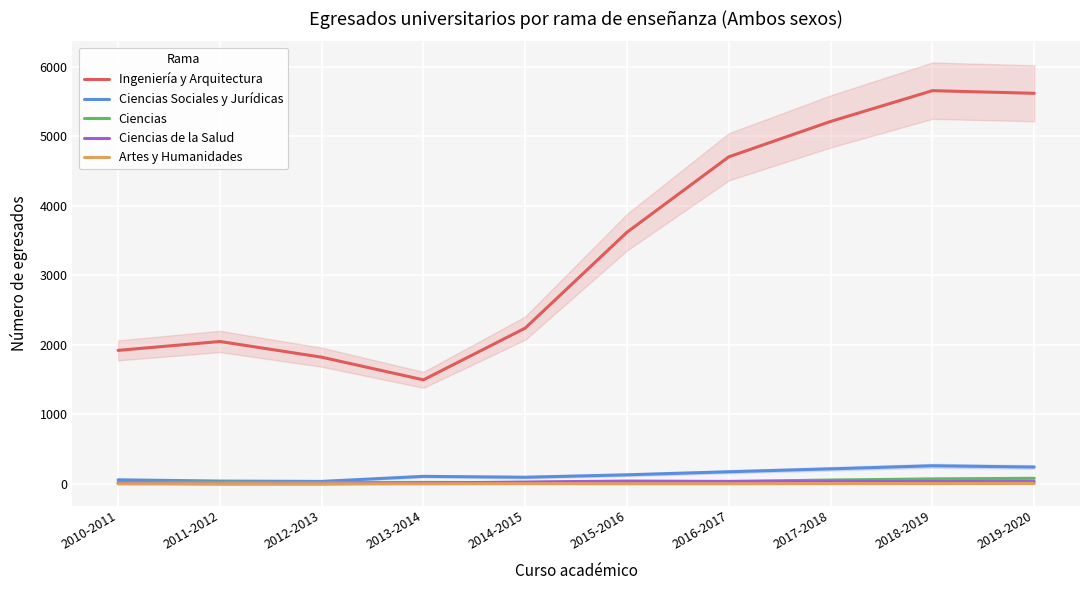

Reading left to right, transcribe all the data shown in this chart.

Ingeniería y Arquitectura: 1920	2048	1822	1496	2241	3621	4706	5215	5658	5620
Ciencias Sociales y Jurídicas: 57	39	34	107	94	129	173	215	259	241
Ciencias: 19	23	17	20	17	28	33	54	70	79
Ciencias de la Salud: 8	0	0	11	25	39	34	37	32	32
Artes y Humanidades: 0	0	0	0	2	2	2	3	4	5